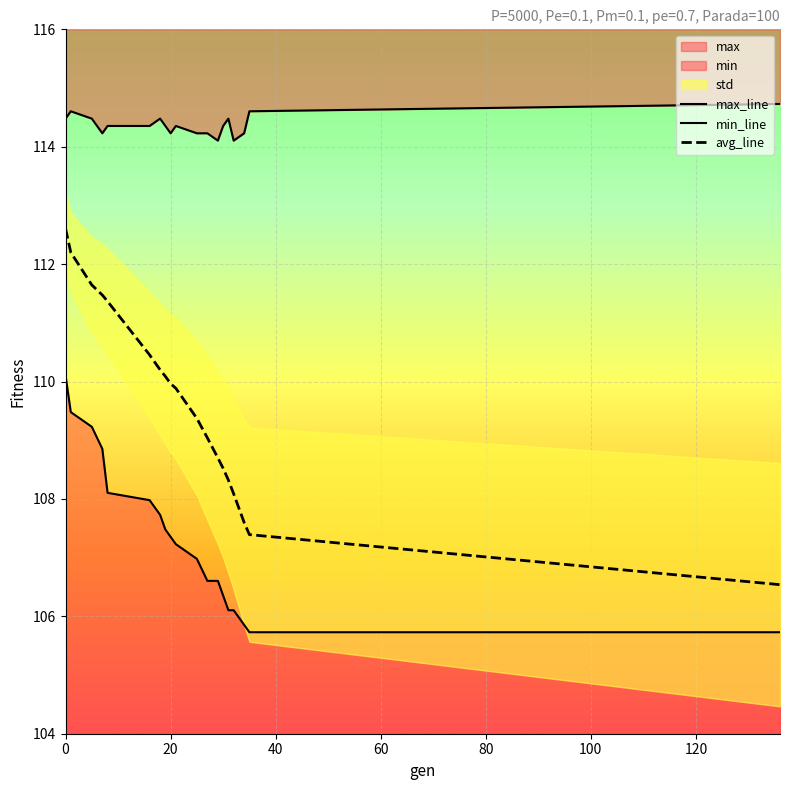

What is the average value of the max_line series?

114.4